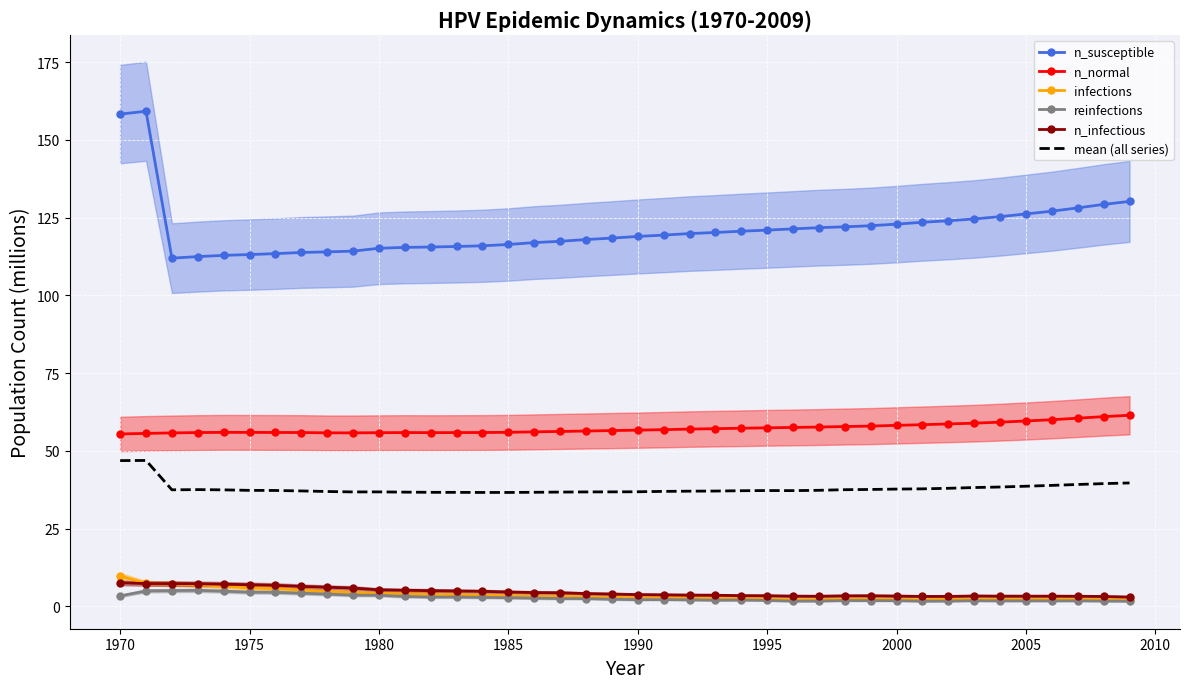

True or false: reinfections and n_normal cross at least once.

False